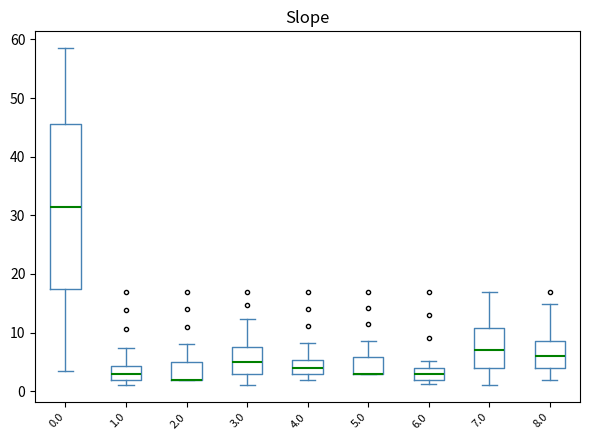

Reading left to right, transcribe this box plot: for each box, give where its median line is, the range the box spans, and where its two whiskers end, as read against the y-axis. The values are not printed on the chart, so give them approximately, as read against the axis.

0.0: median 32, box 18 to 46, whiskers 4 to 59
1.0: median 3, box 2 to 4, whiskers 1 to 7
2.0: median 2 (drawn on the box's lower edge), box 2 to 5, whiskers 2 to 8
3.0: median 5, box 3 to 8, whiskers 1 to 12
4.0: median 4, box 3 to 5, whiskers 2 to 8
5.0: median 3 (drawn on the box's lower edge), box 3 to 6, whiskers 3 to 9
6.0: median 3, box 2 to 4, whiskers 1 to 5
7.0: median 7, box 4 to 11, whiskers 1 to 17
8.0: median 6, box 4 to 9, whiskers 2 to 15